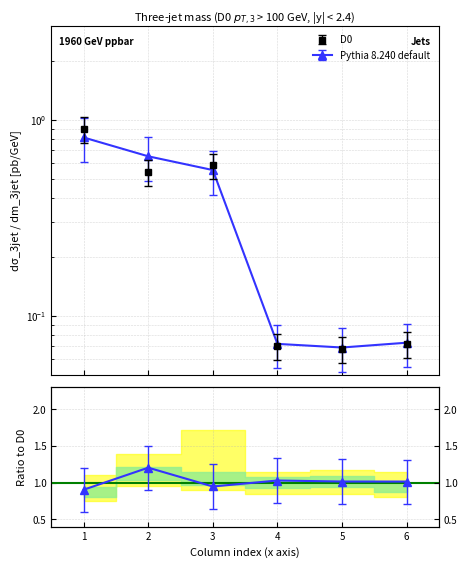

Which category has the lowest value across all series?

5